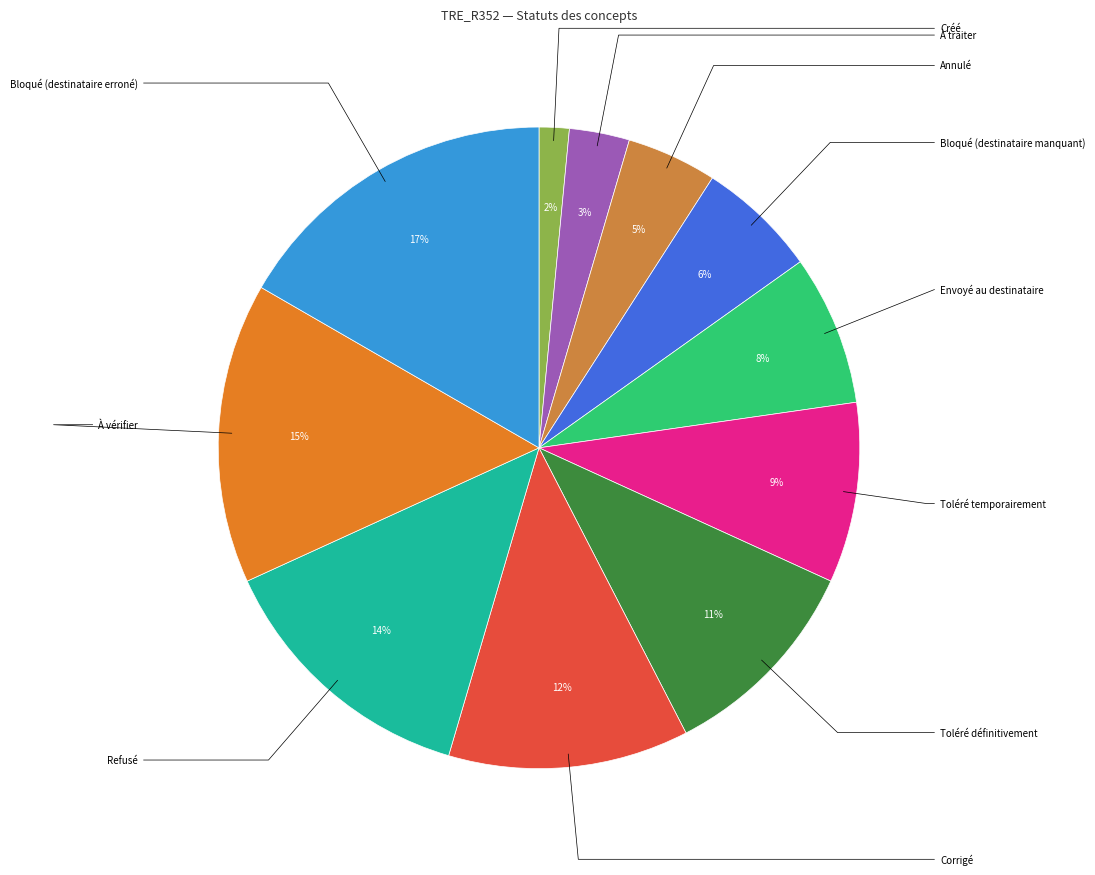

Count the number of slices in the pie.

11